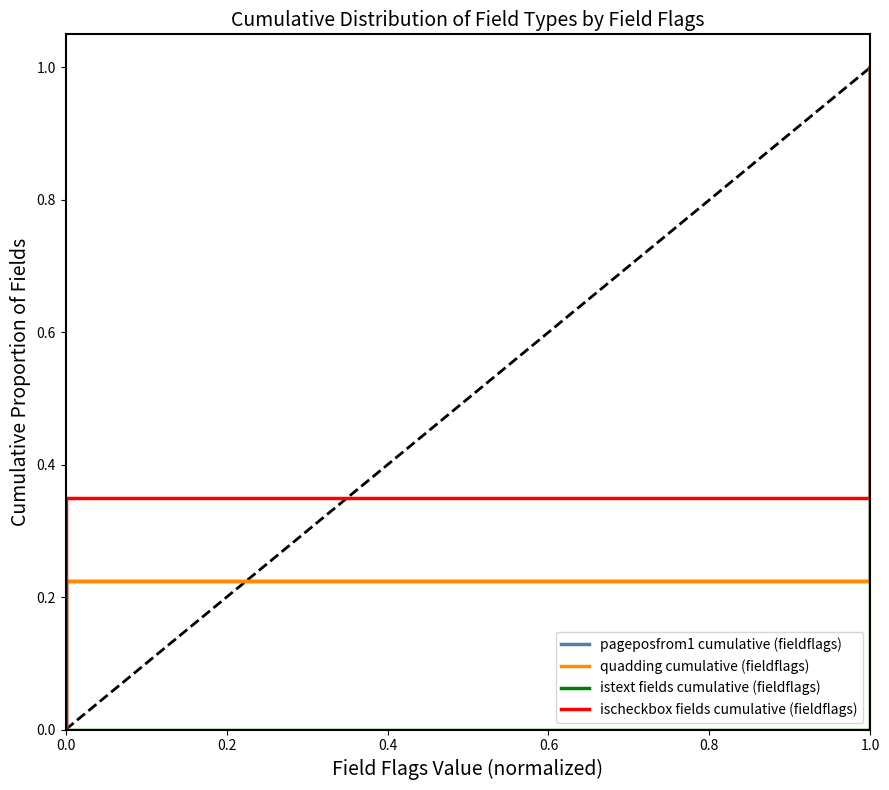

Rank the categories by ischeckbox fields cumulative (fieldflags) value from highest to lowest.

0.6, 0.2, 0.4, 0.0